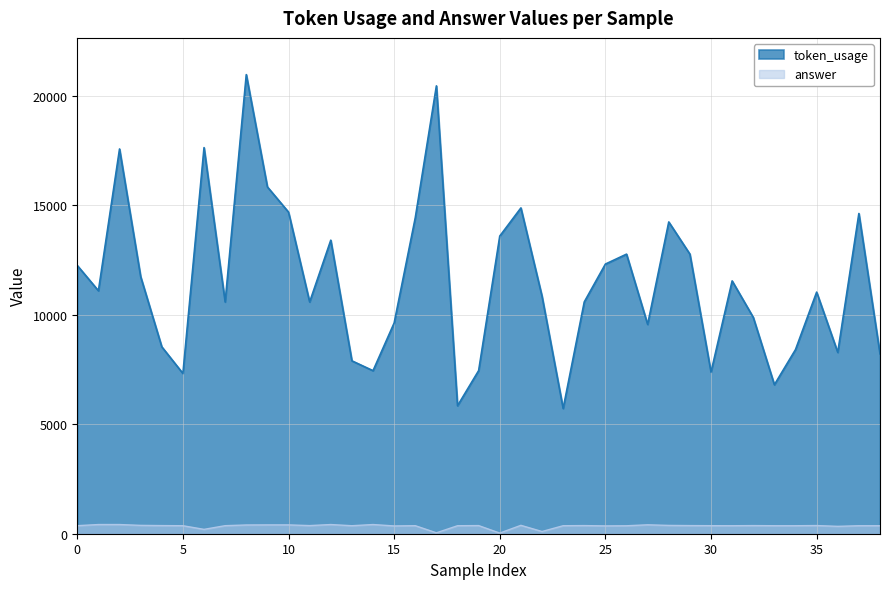

Rank the series by their average value, from lowest to highest.

answer, token_usage